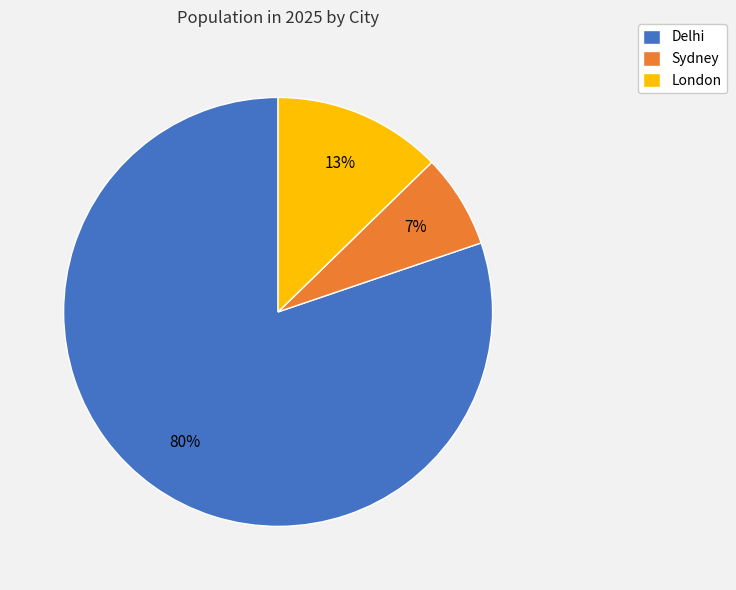

What percentage is the London slice, to the nearest percent?

13%